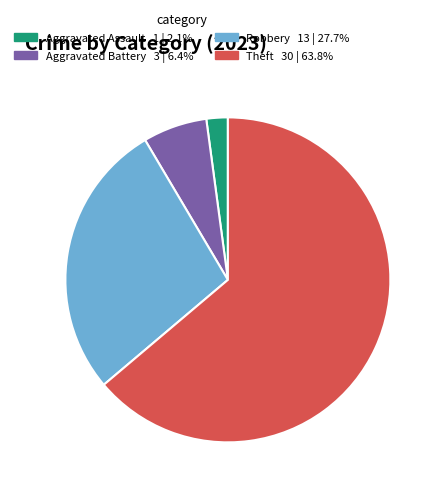

Is there a majority slice in this chart?

Yes